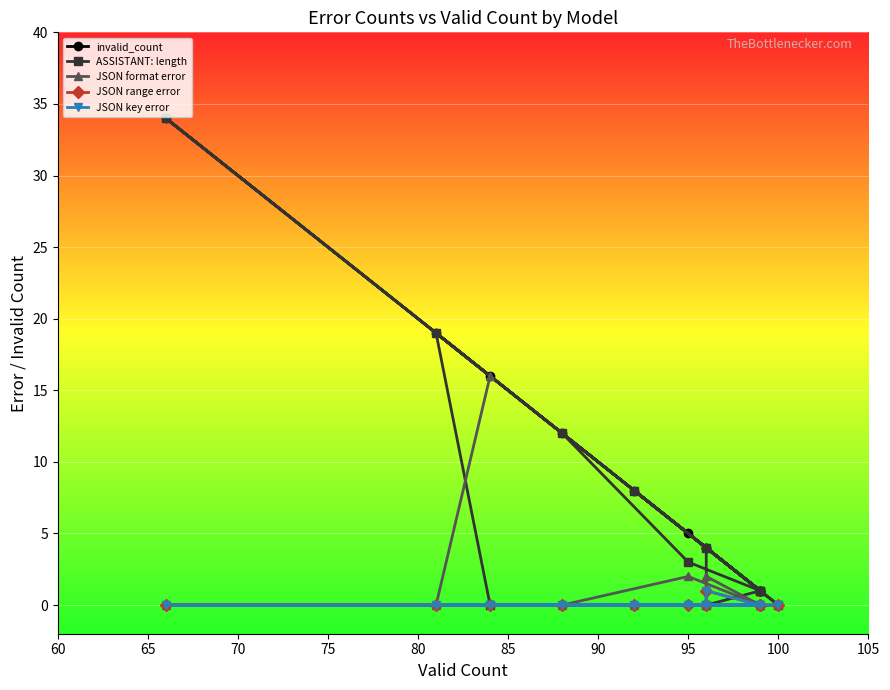

True or false: JSON range error has a value of 0 at 90.

False